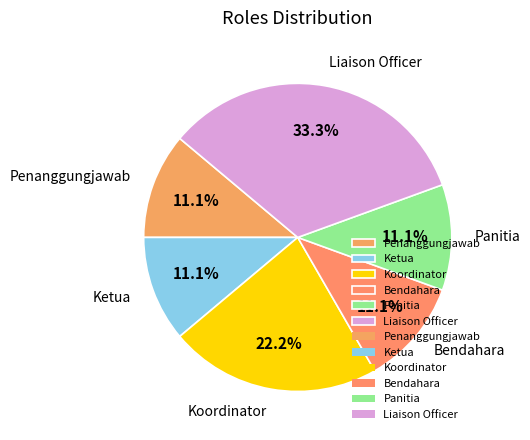

What is the total percentage of Panitia and Bendahara?

22.2%